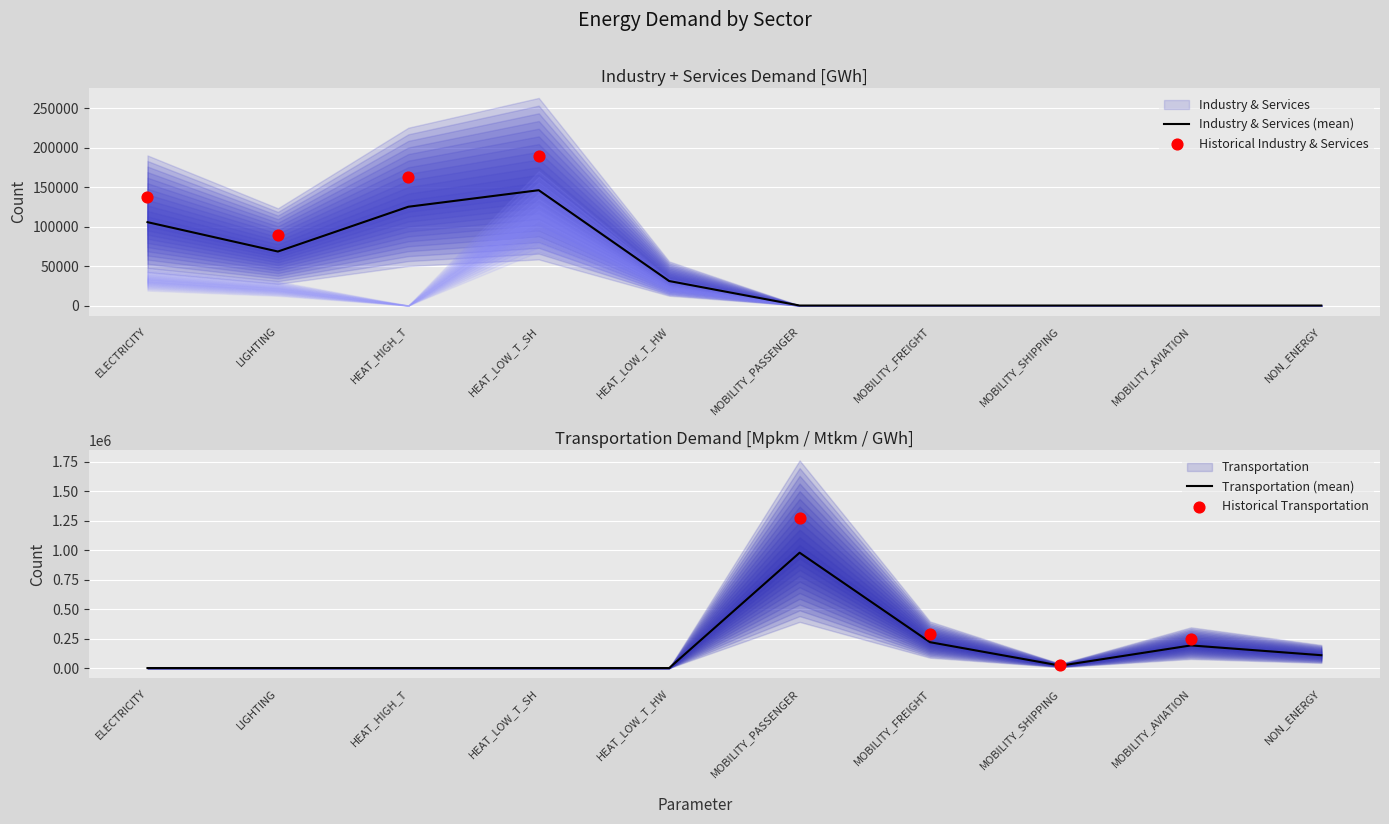

Which series has the largest Y range (max minus min)?

TRANSPORTATION